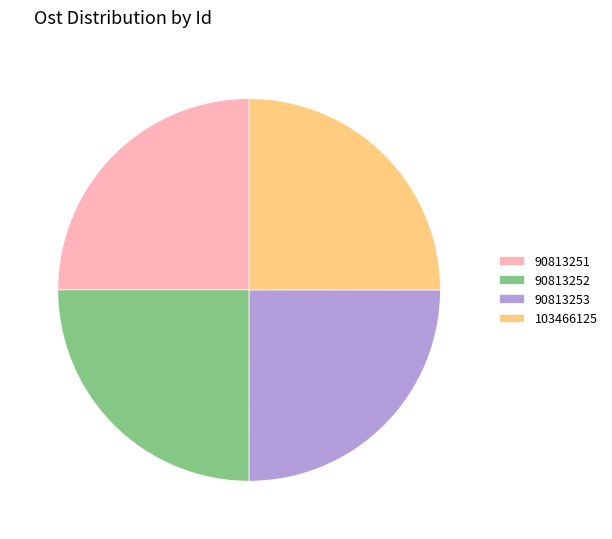

The 103466125 slice represents 20% of the pie. True or false?

False